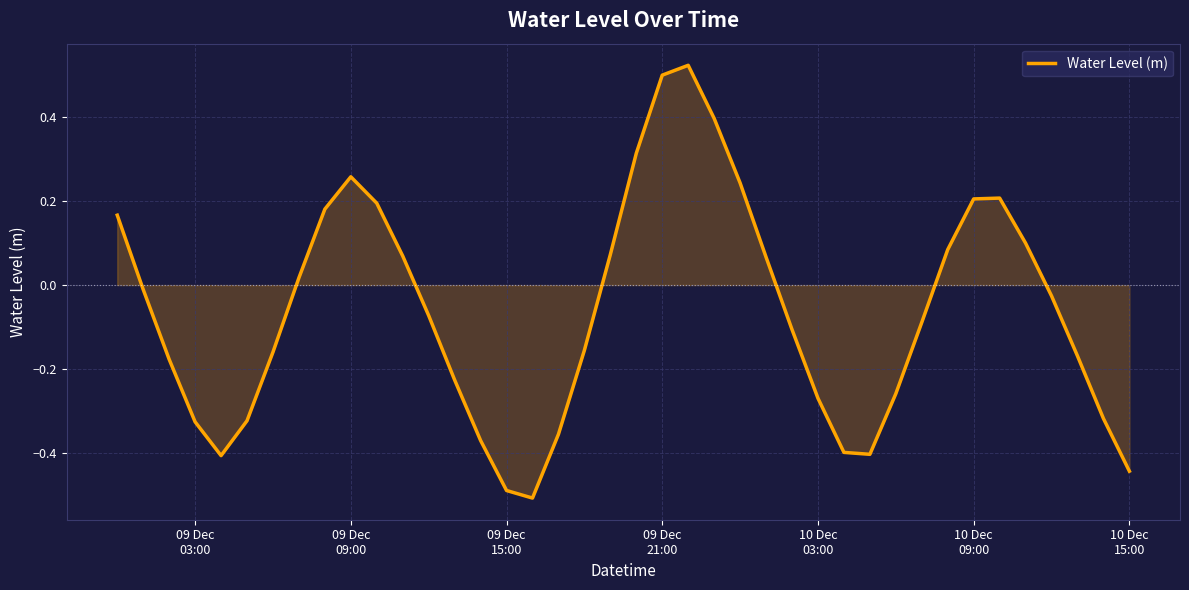

What is the smallest value displayed?

-0.5